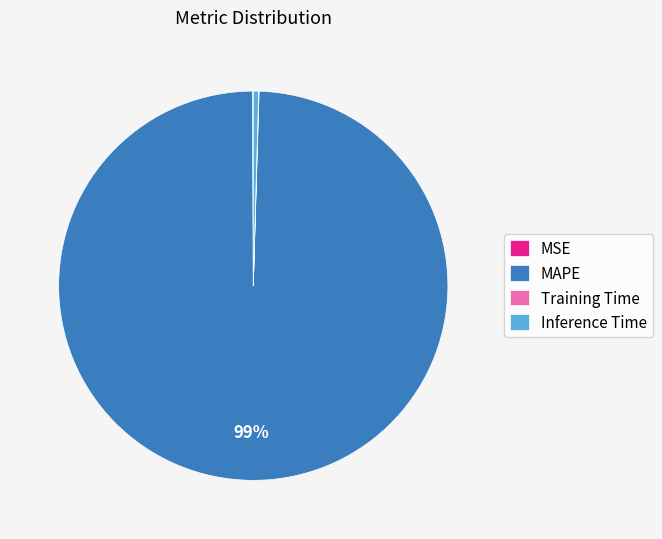

Is the sum of MAPE and Inference Time greater than half?

Yes